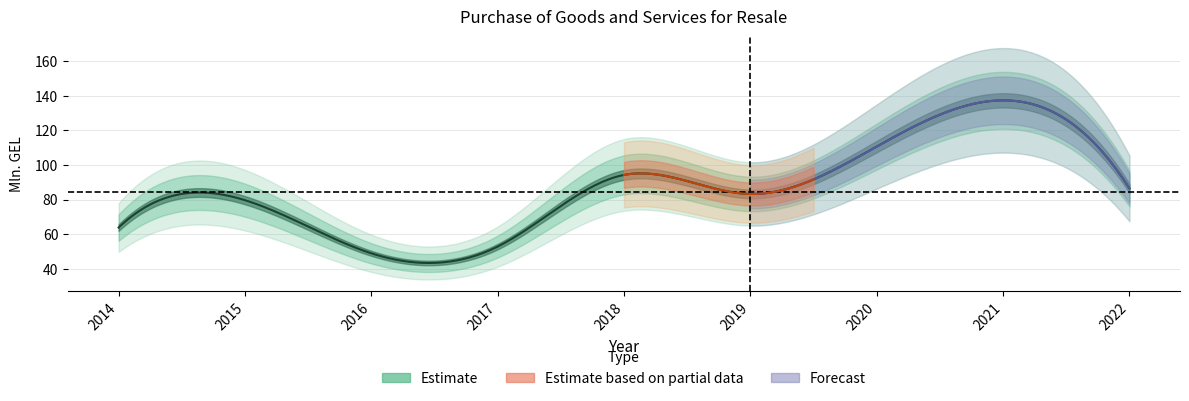

Which label corresponds to the smallest value in the chart?

2016